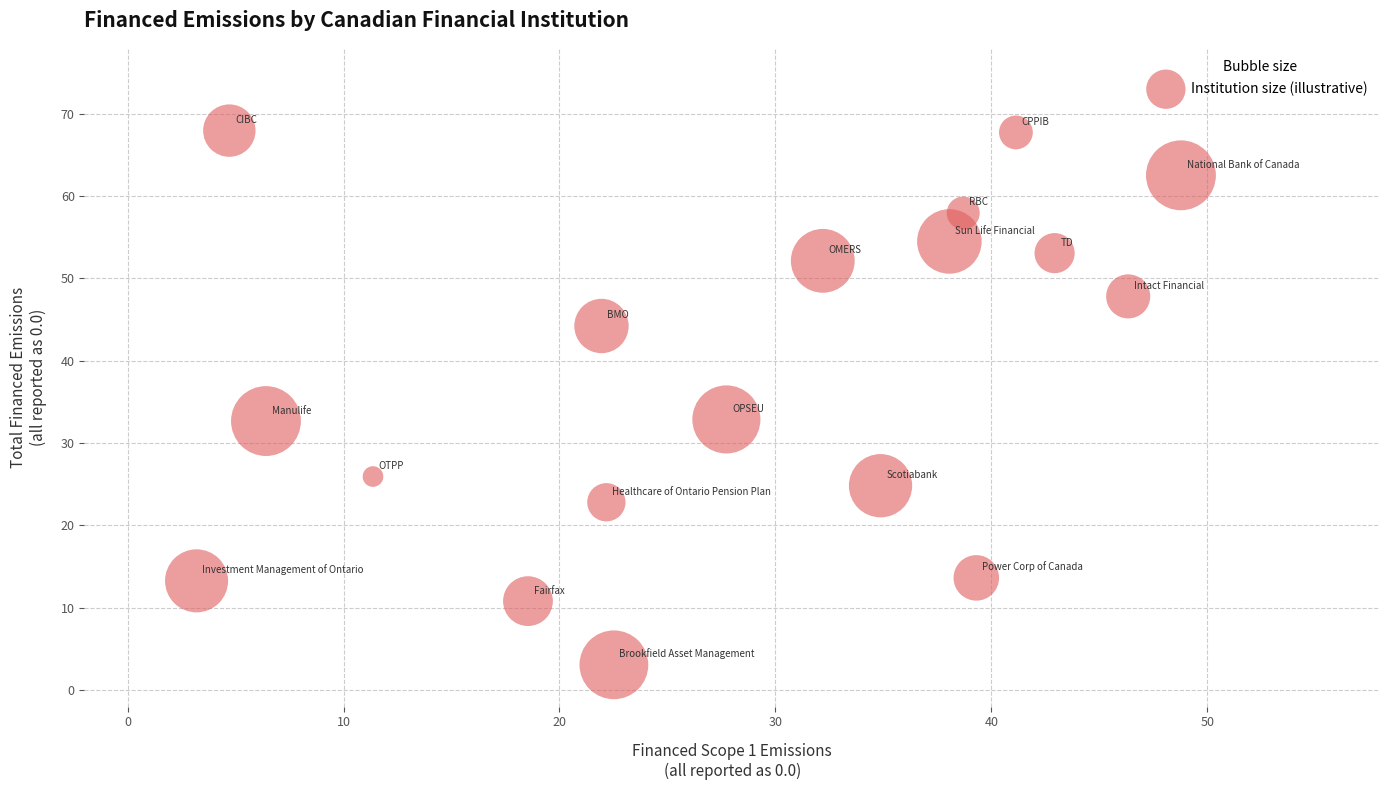

What is the range of X values (max minus min)?

45.6